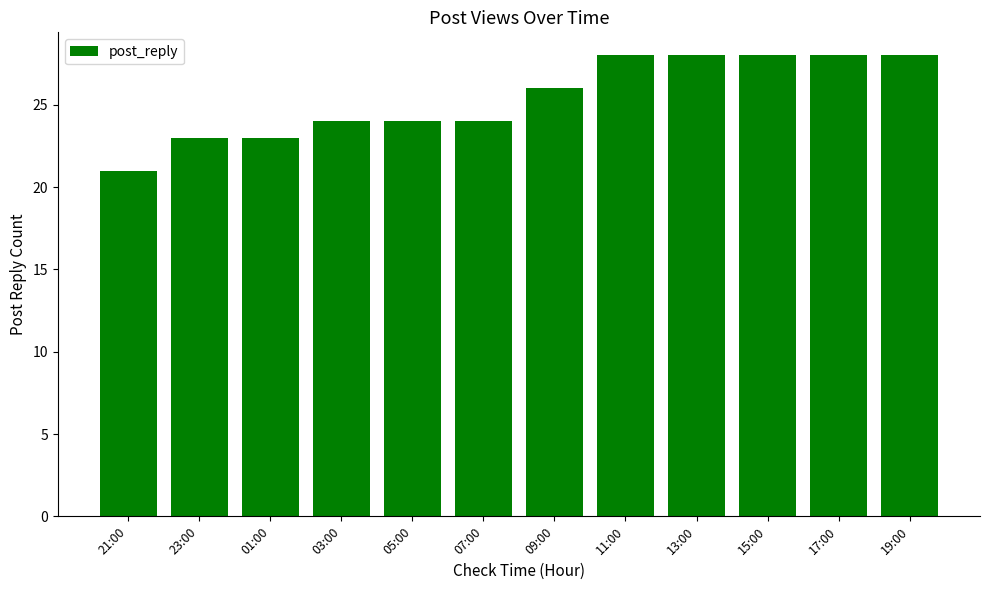

Reading right to left, transcribe all the data shown in this chart.

28	28	28	28	28	26	24	24	24	23	23	21